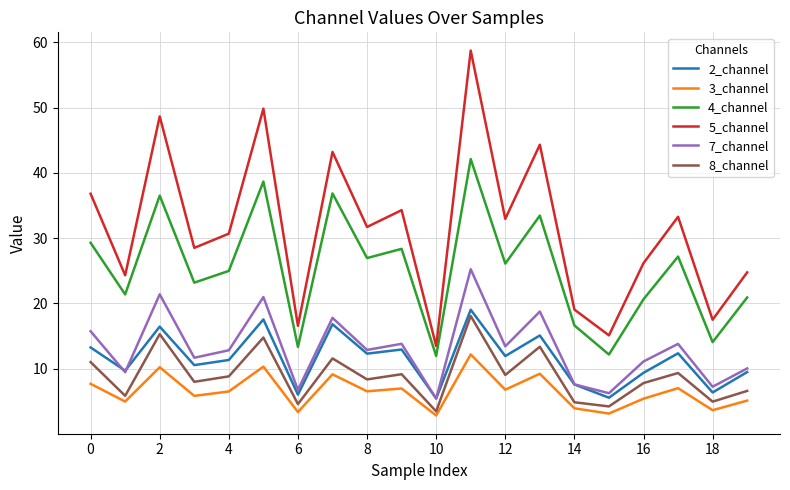

Which series has the widest spread of values?

5_channel